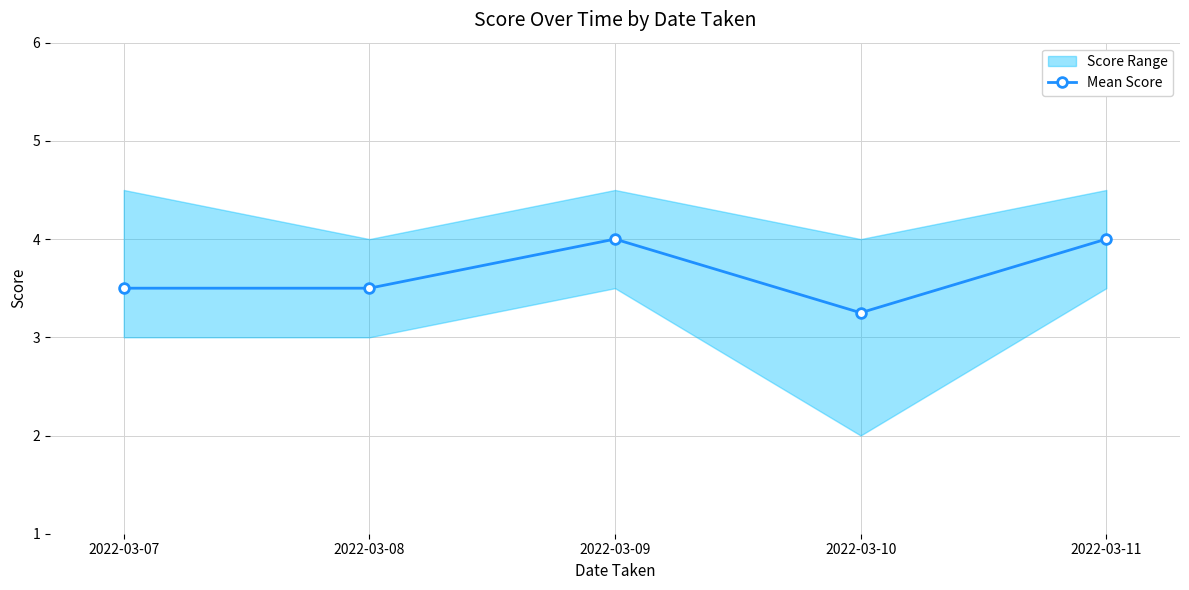

How many values are between 3 and 4?

5